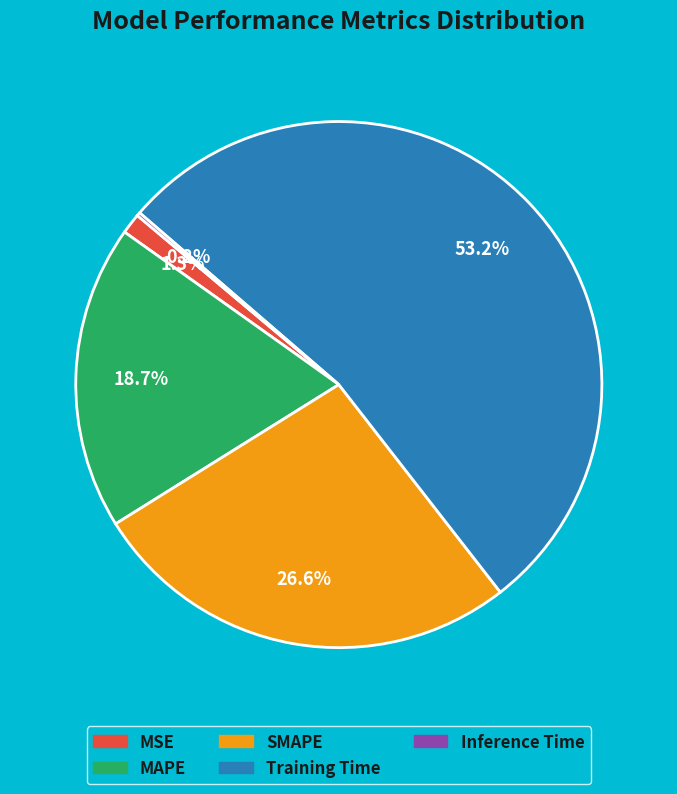

What percentage is the SMAPE slice, to the nearest percent?

27%